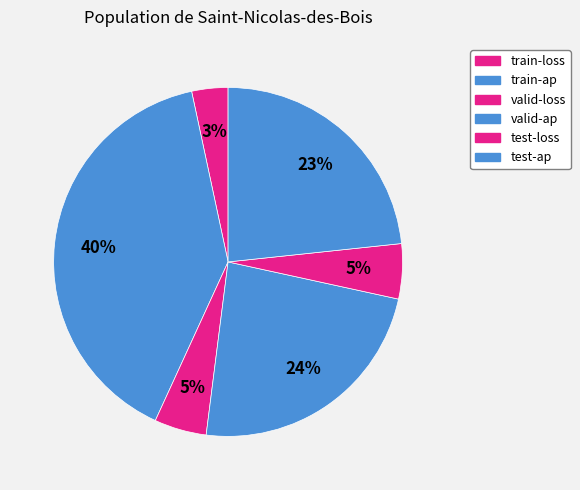

To the nearest percent, what portion does valid-loss represent?

5%